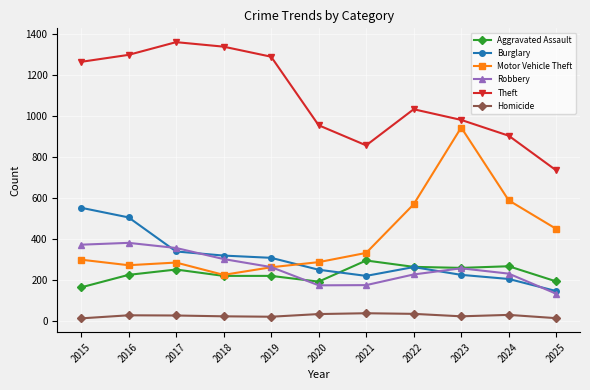

What is the highest value of the Theft series?

1359